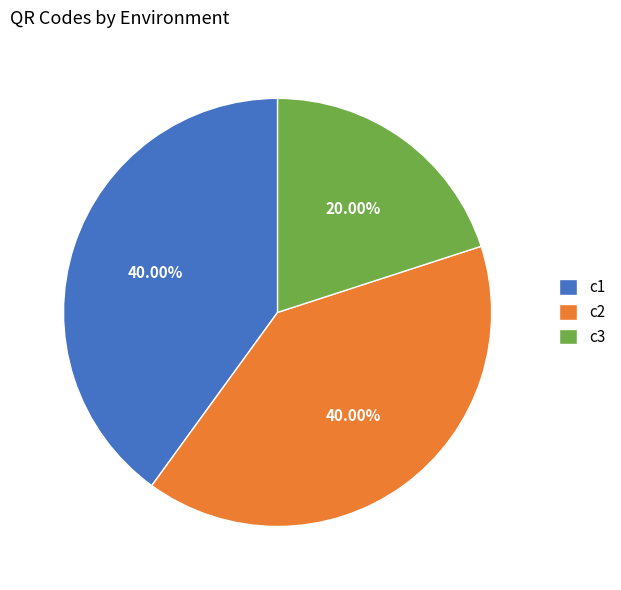

Is the sum of c3 and c1 greater than half?

Yes